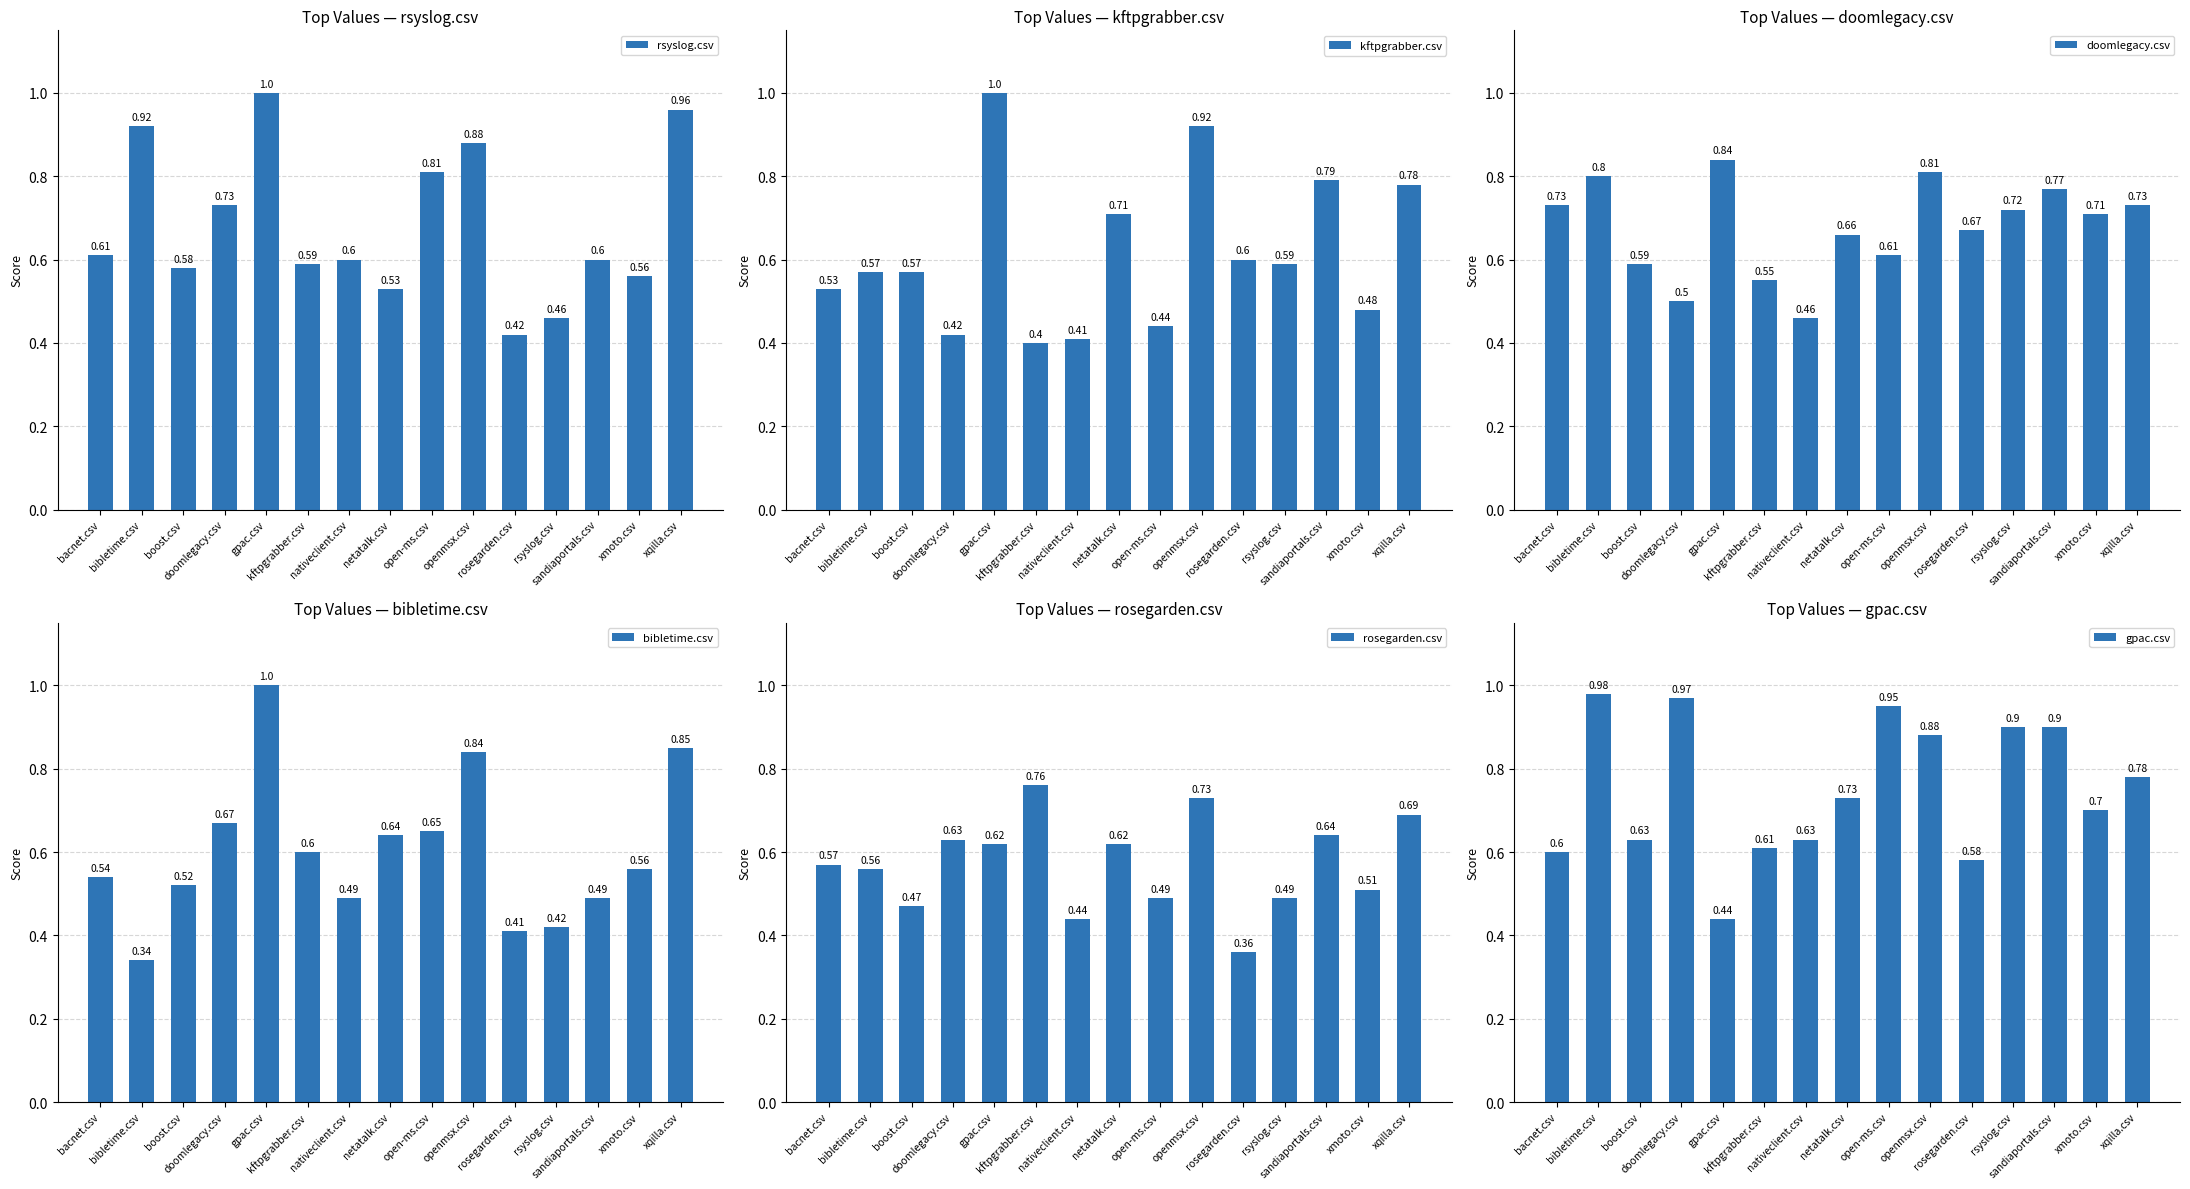

What is the value of the rosegarden.csv bar at the 9th from the left?

0.5